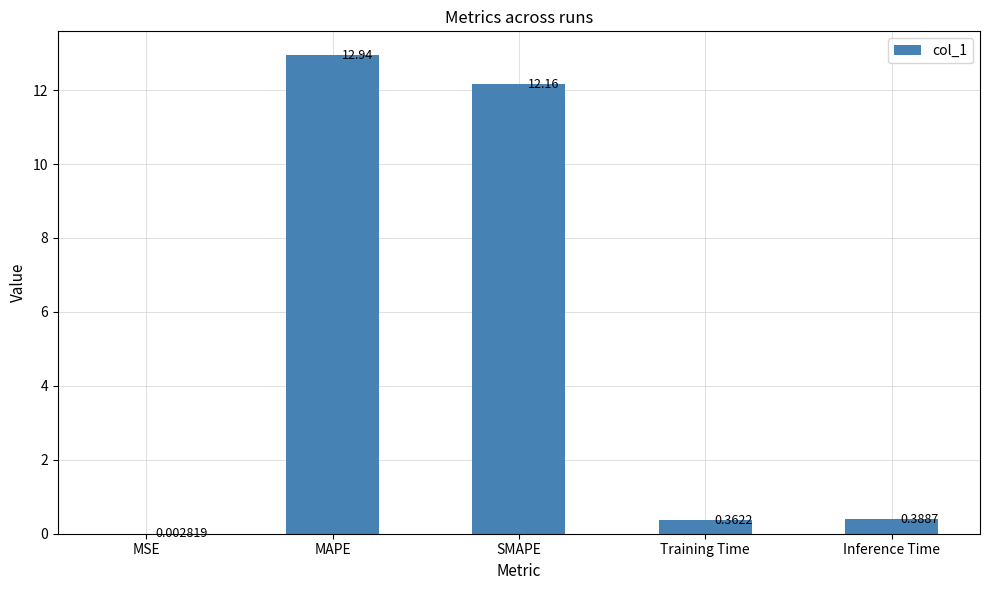

Where is the data nearest to the value 6?

Inference Time